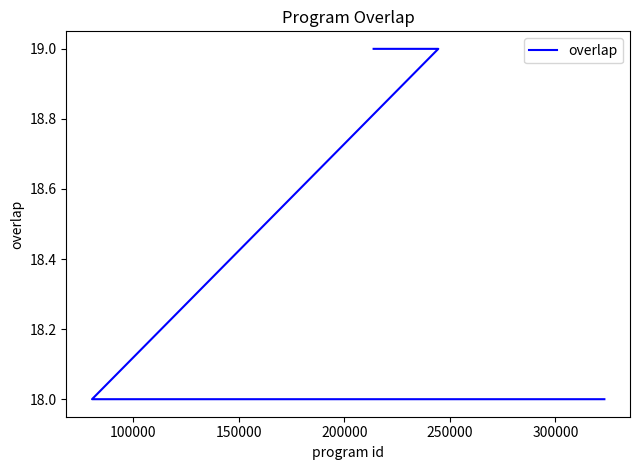

Is this an area chart (filled region under the line)?

No